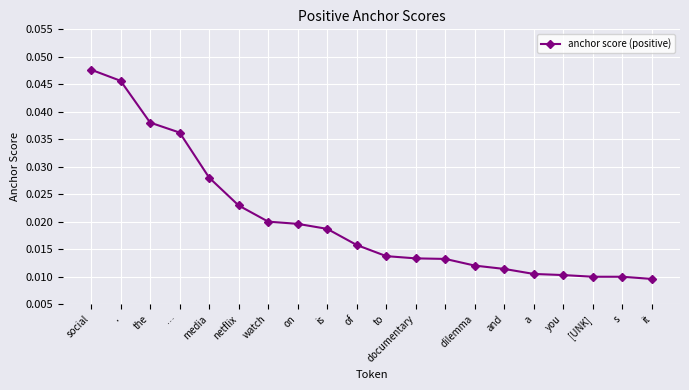

How many values are between 0 and 1?

20